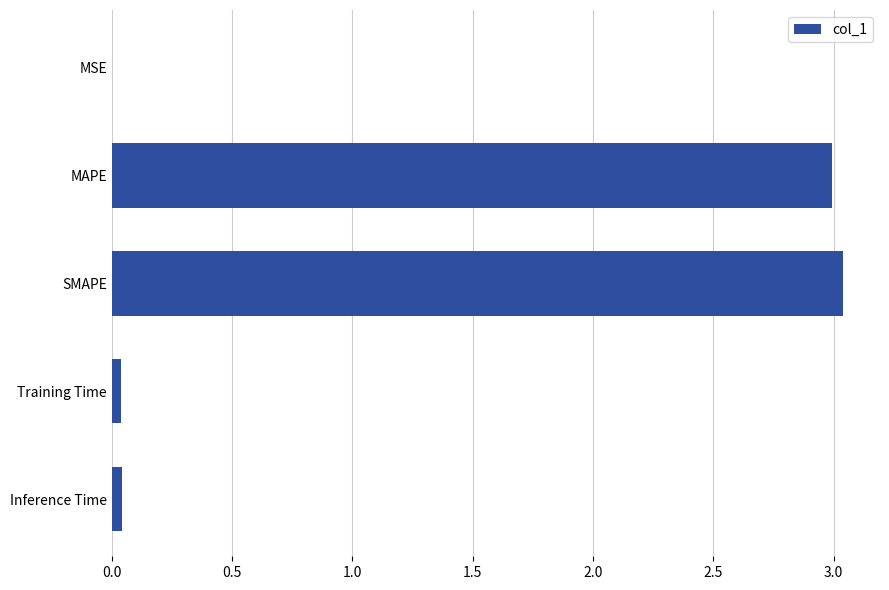

Is it true that the value at SMAPE is 5.1?

False